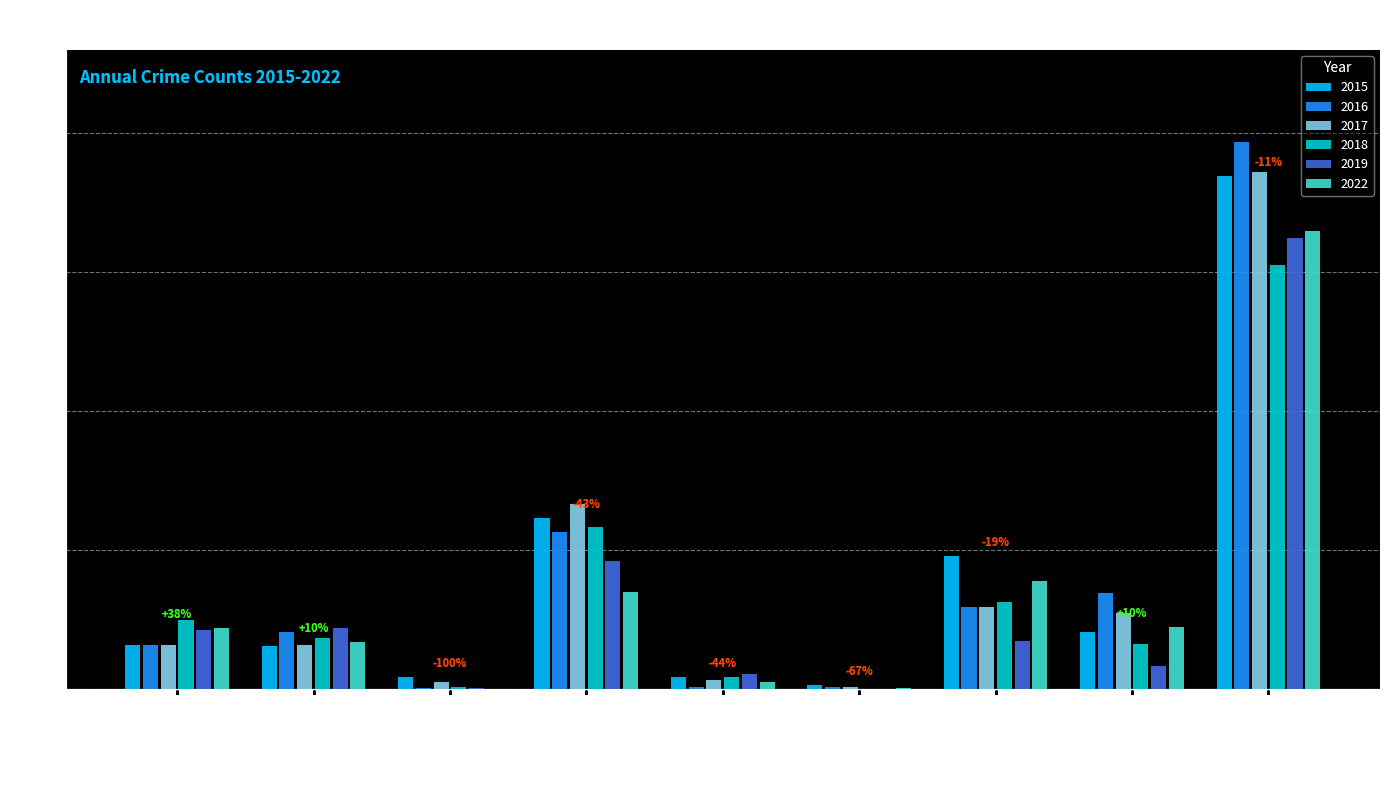

What is the total value across all series at Aggravated Assault?

233